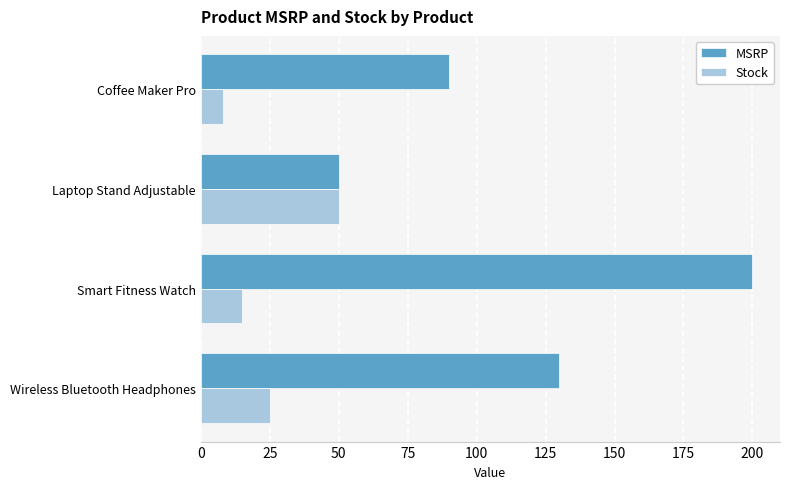

What value does the MSRP series have at Wireless Bluetooth Headphones?

130.0